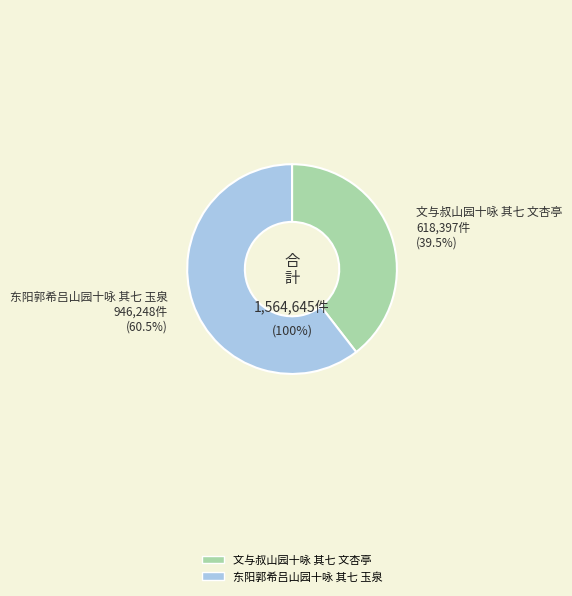

Which category accounts for the majority?

东阳郭希吕山园十咏 其七 玉泉